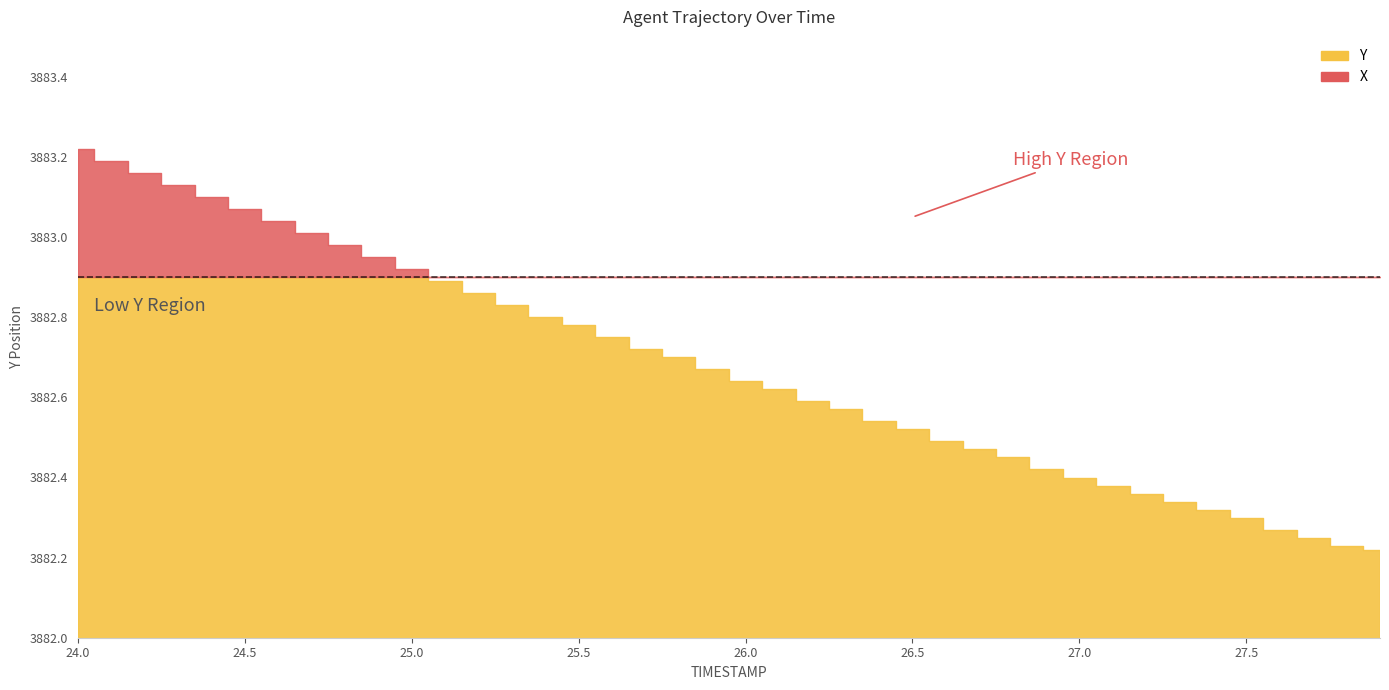

At which category is the sum across all series the highest?

24.0